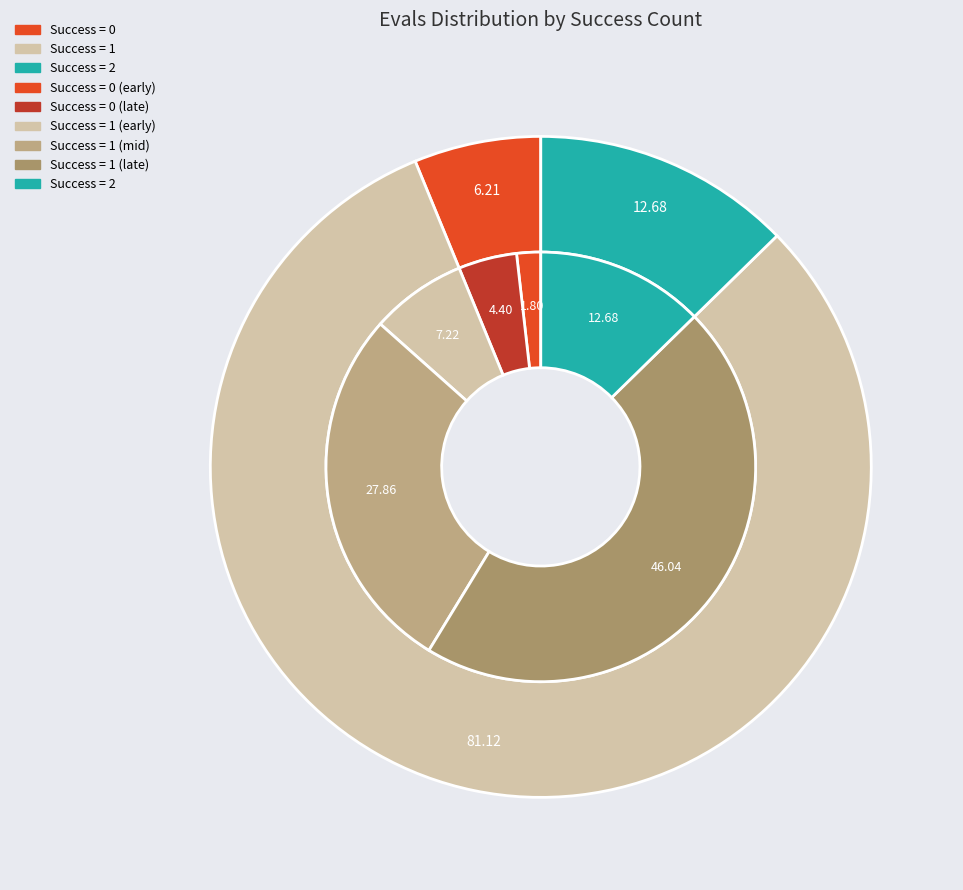

To the nearest percent, what is the combined percentage of 1 and 1?

14%